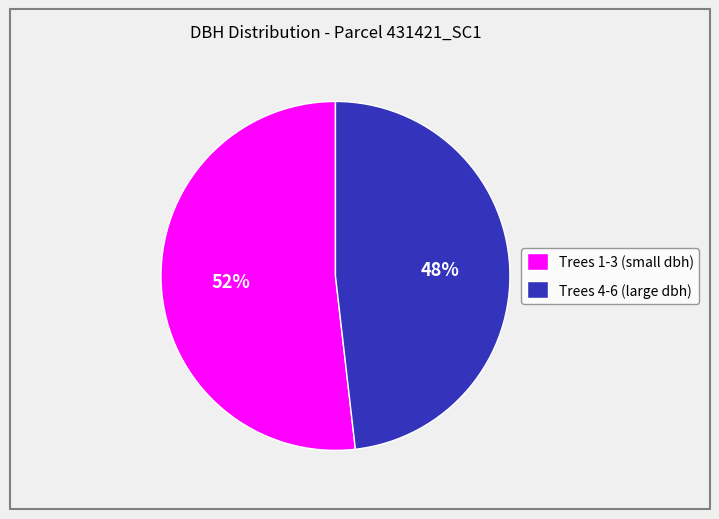

To the nearest percent, what percentage of the pie is Trees 1-3 (small dbh)?

52%